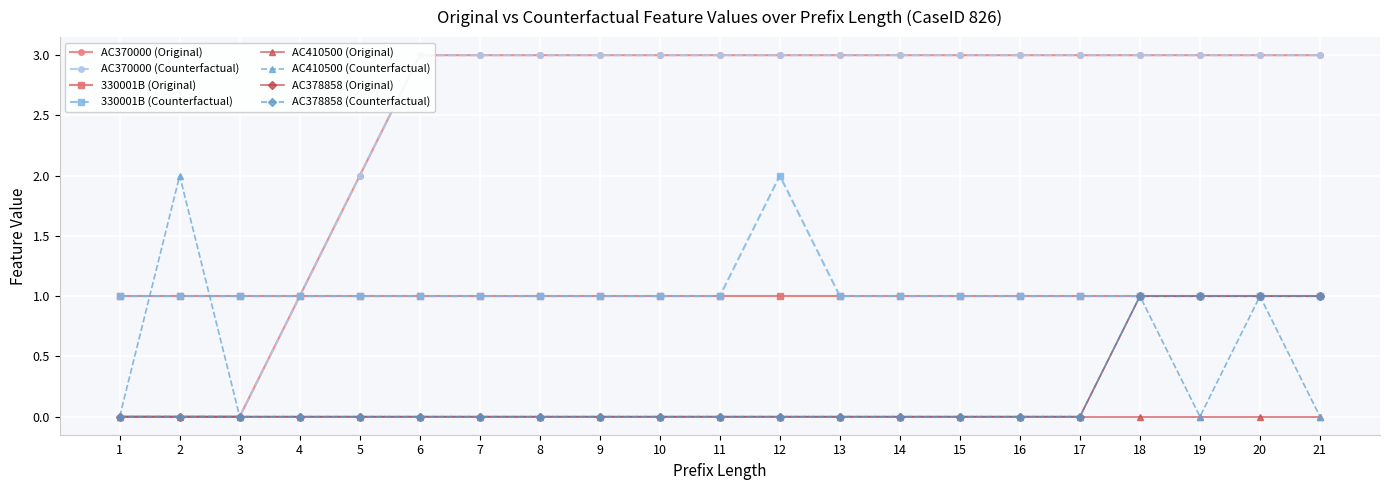

Which category has the lowest value in the Counterfactual series?

1